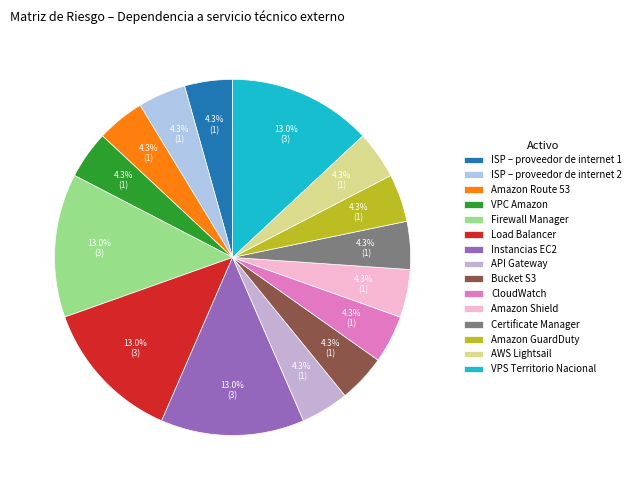

The AWS Lightsail slice represents 1% of the pie. True or false?

False